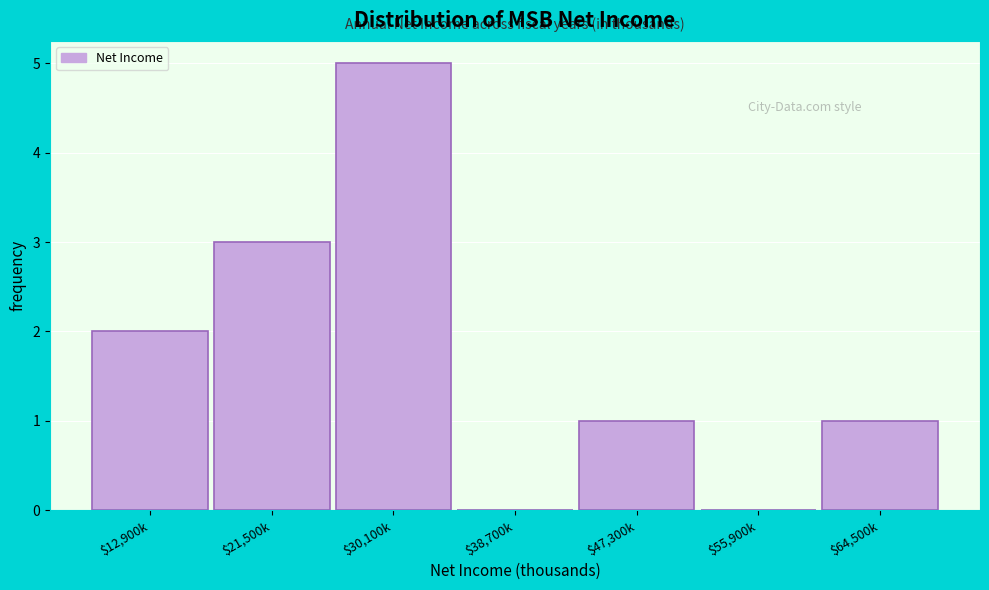

The value at $38,700k is -3. True or false?

False